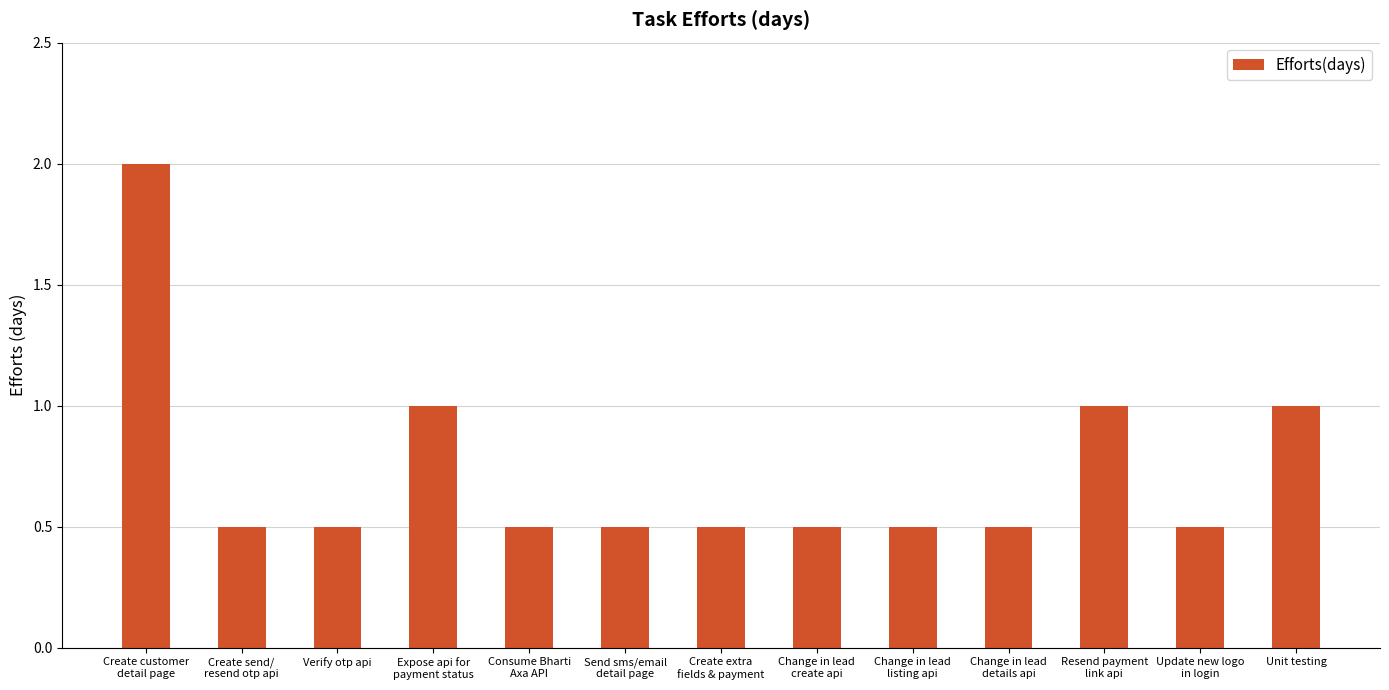

What is the smallest value displayed?

0.5